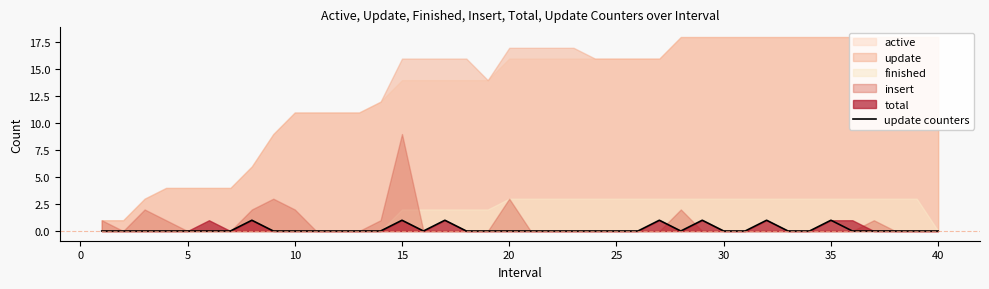

Which has a higher value, 20 or 40?

20